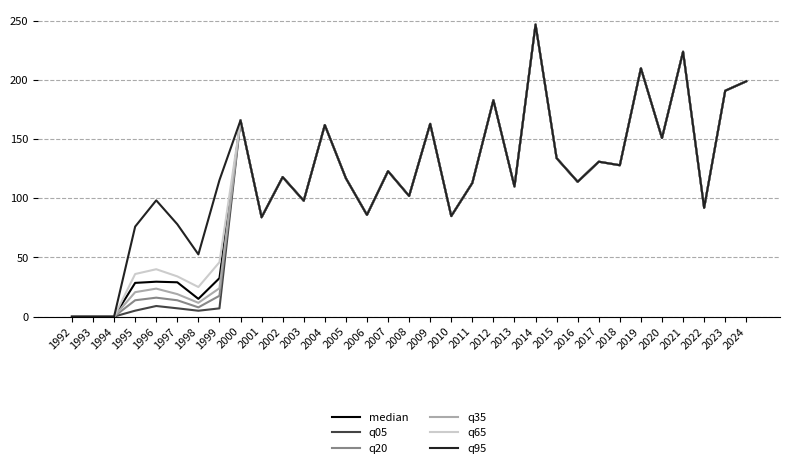

What is the total value across all series at 2010?

510.0